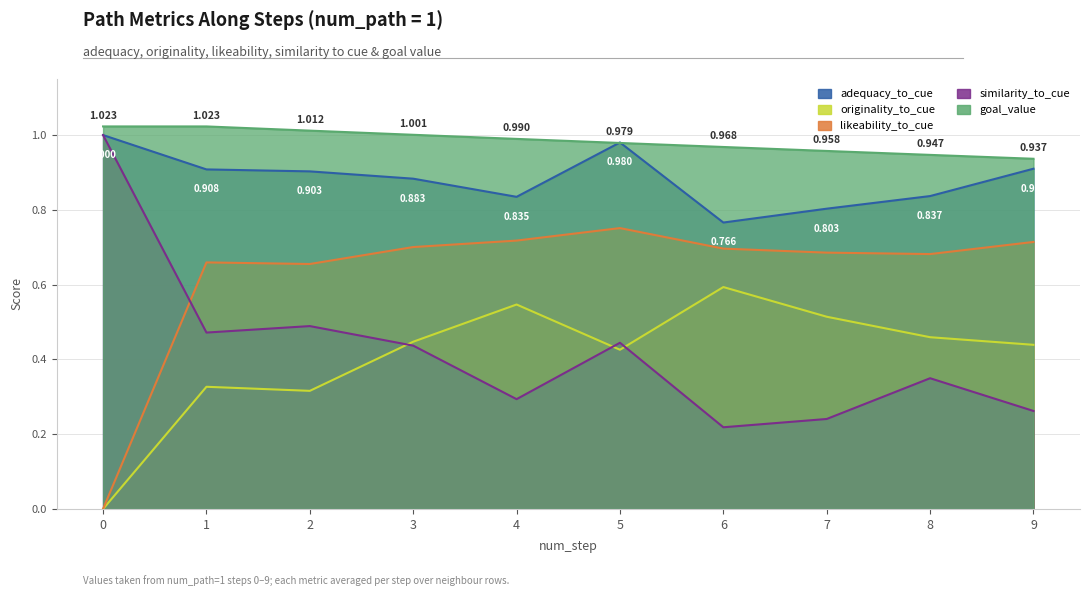

What is the difference between the maximum and minimum values in the goal_value series?

0.1